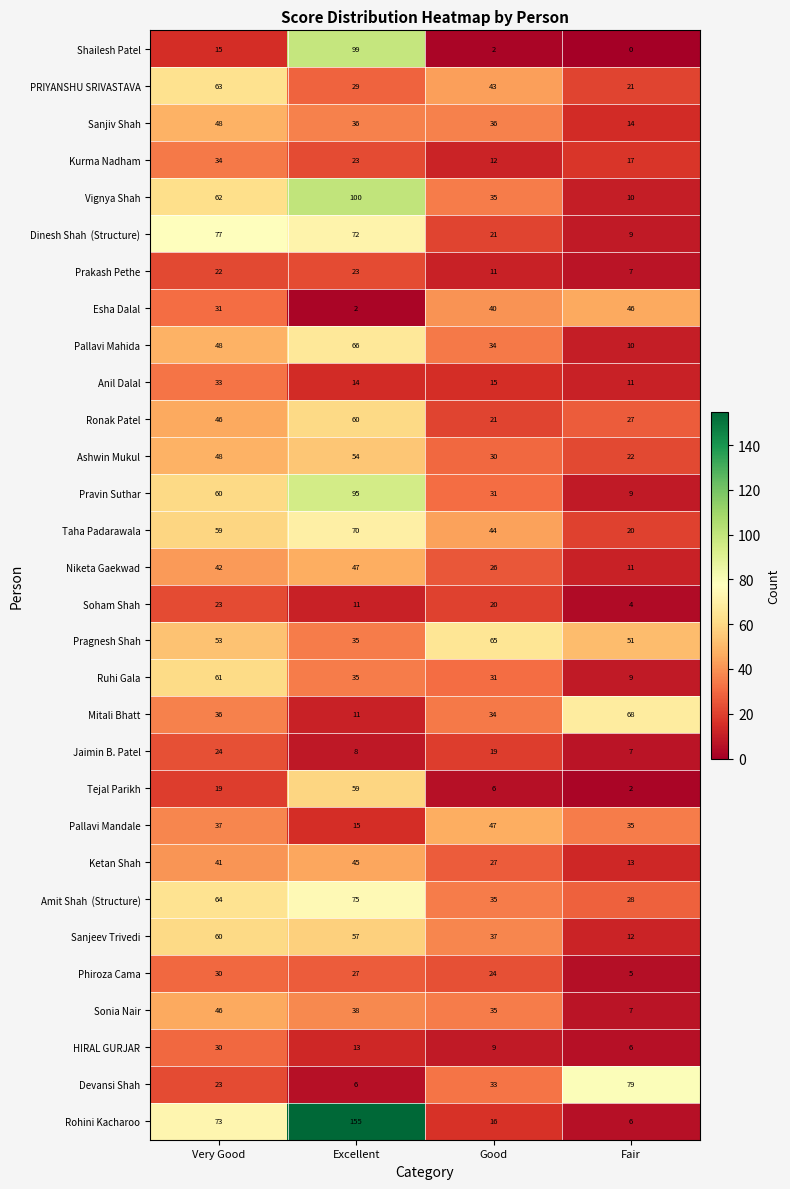

What is the minimum value for Kurma Nadham?

12